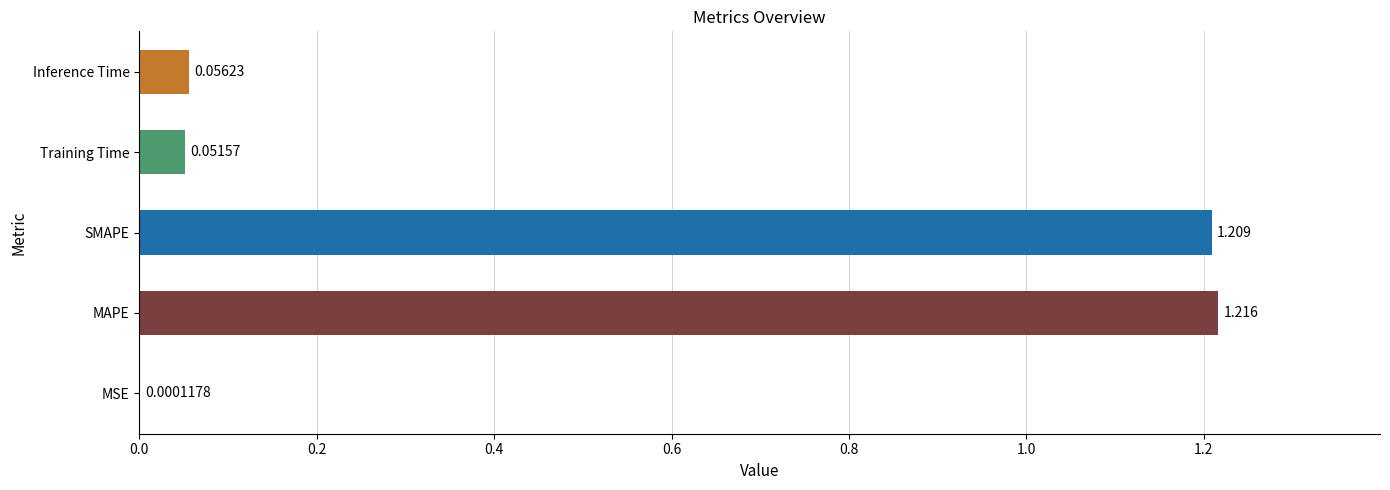

At which label is the value closest to 0?

MSE